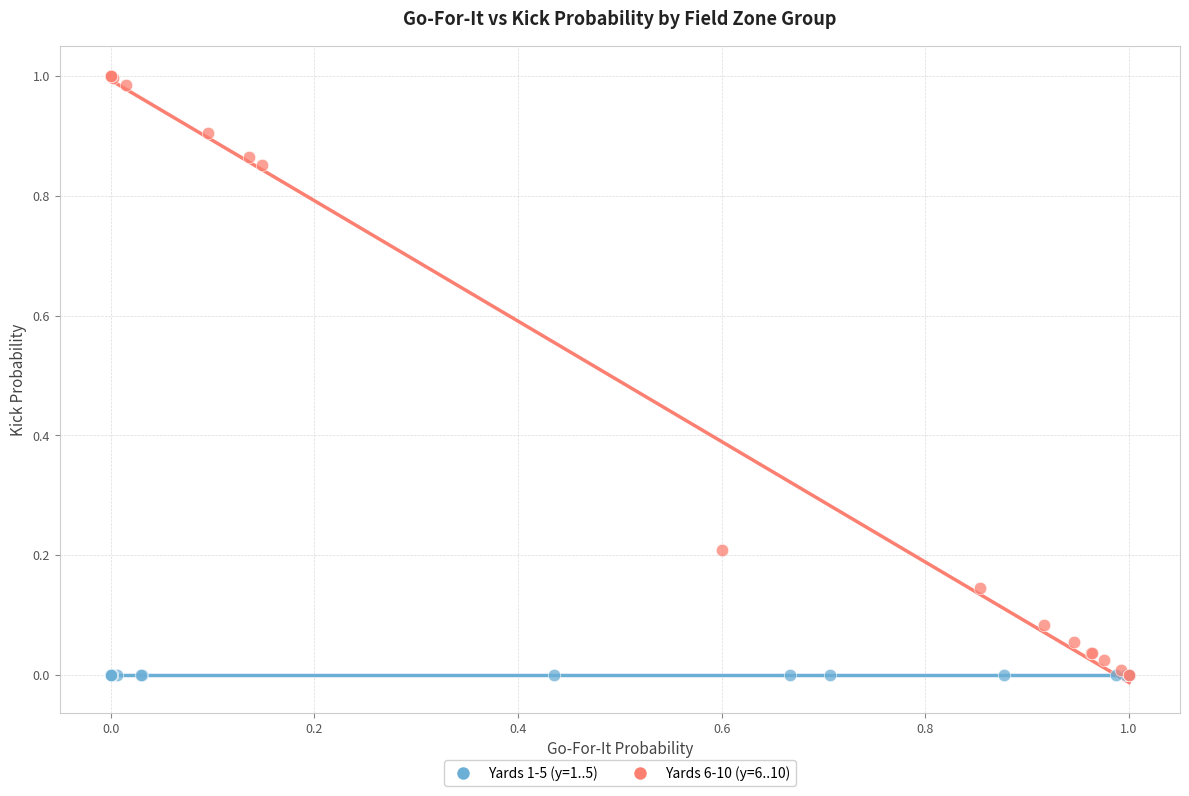

Which series contains the highest Y value?

Yards 6-10 (y=6..10)